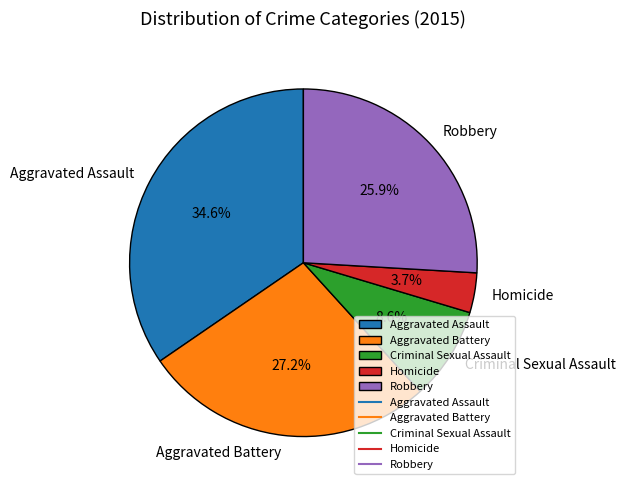

Does any single category account for the majority?

No